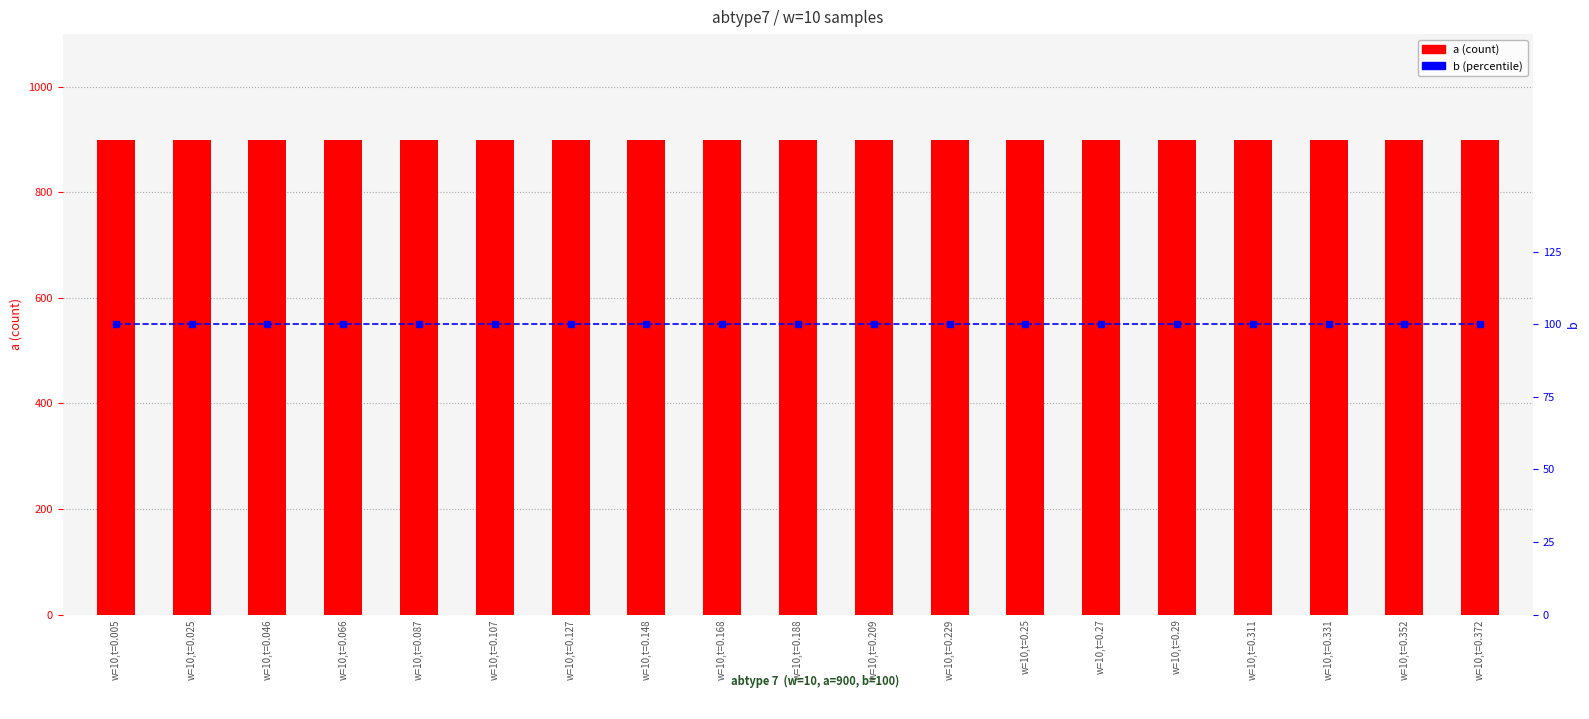

What is the label of the 14th bar from the right?

w=10,t=0.107